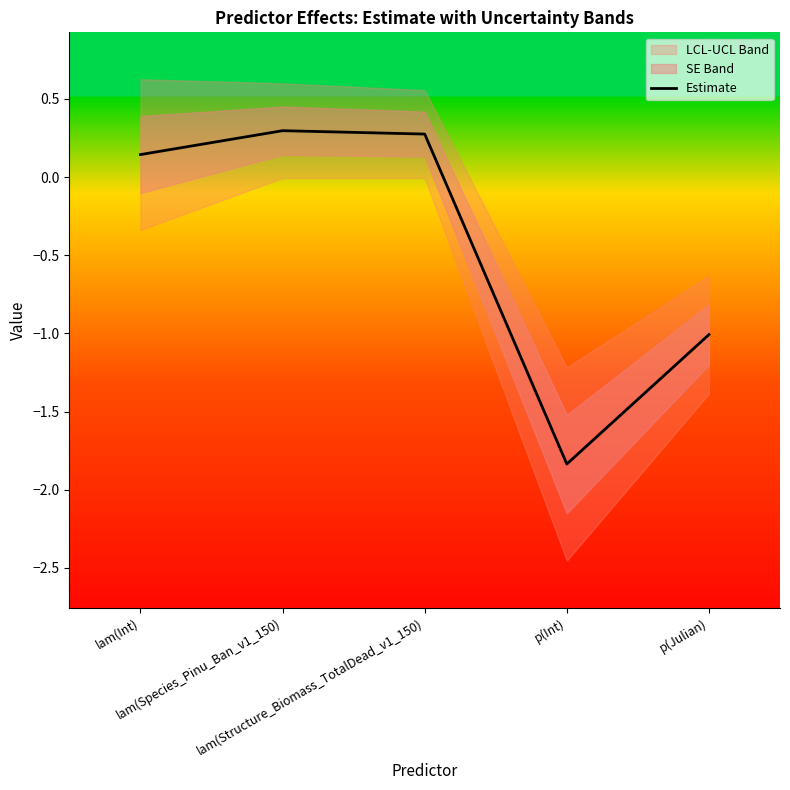

Where is the first local minimum?

p(Int)